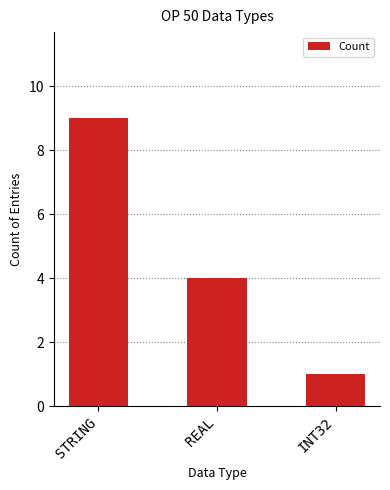

What is the greatest value displayed?

9